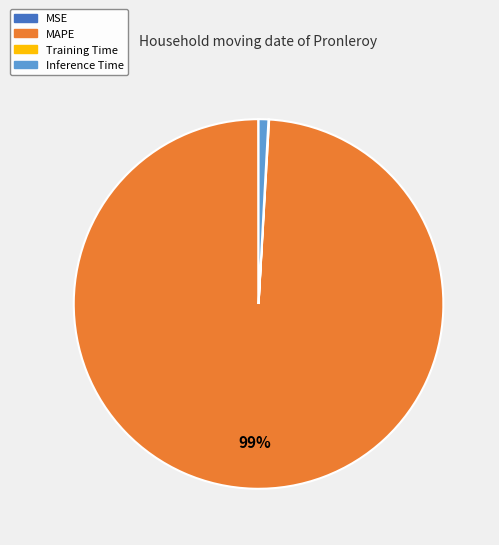

Which has a higher value, MAPE or Inference Time?

MAPE